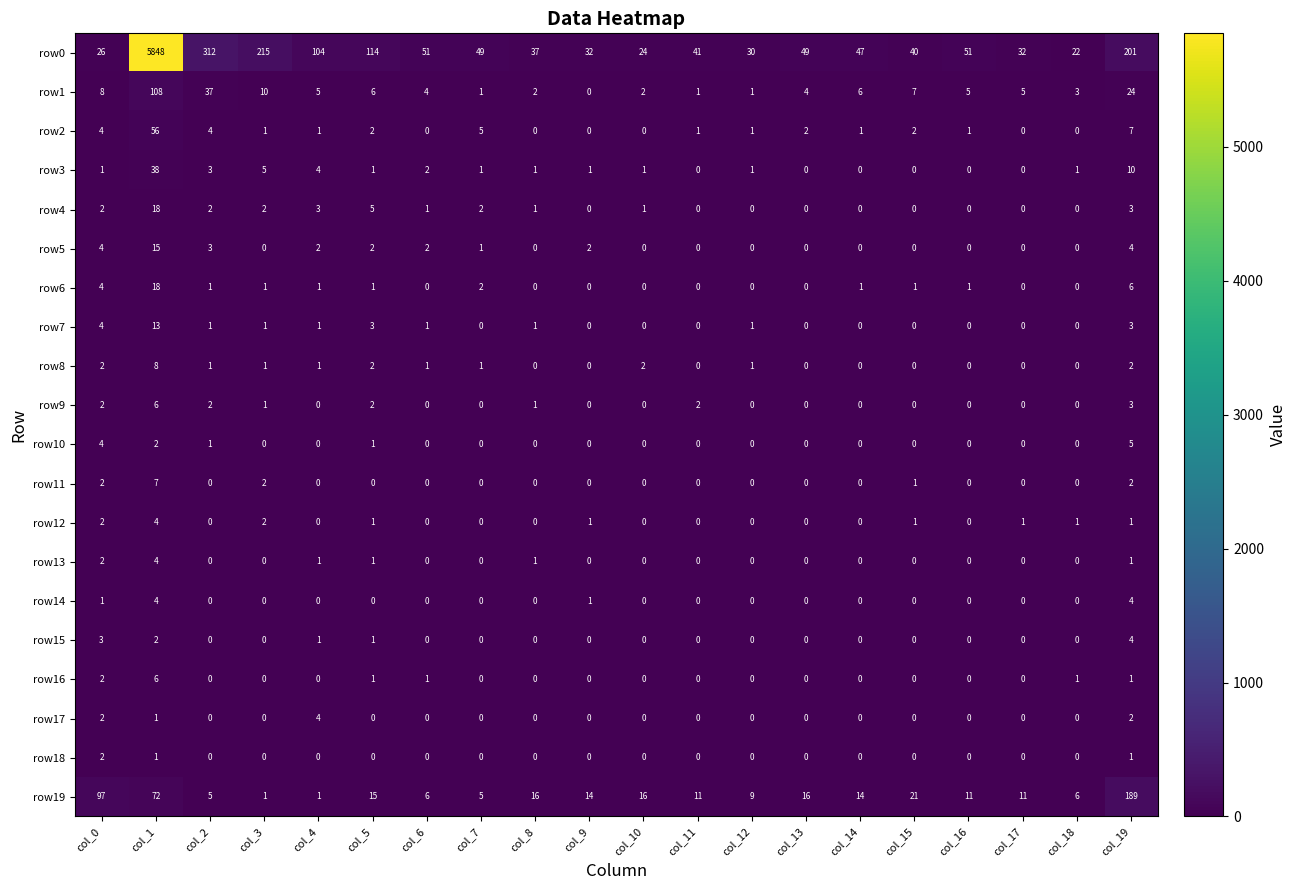

Count the row9 values in the range 0 to 2.

18